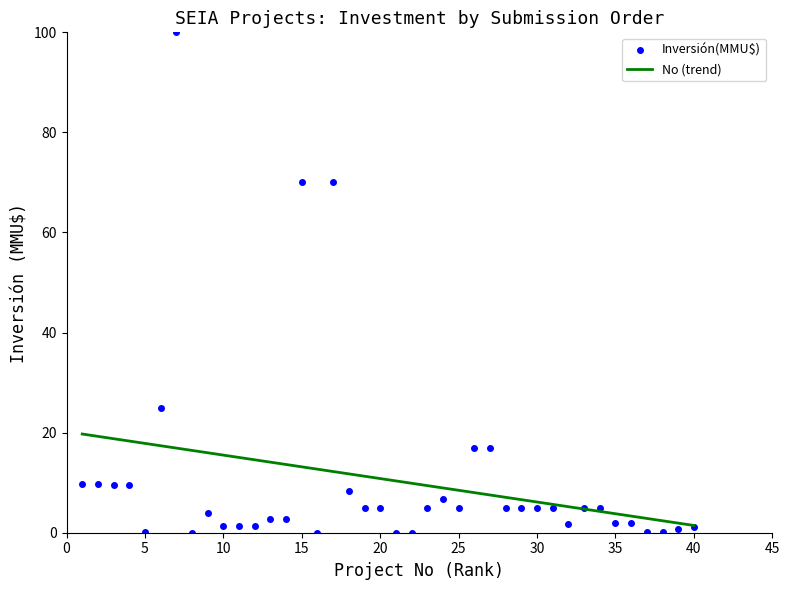

How many data points are above 5?

12